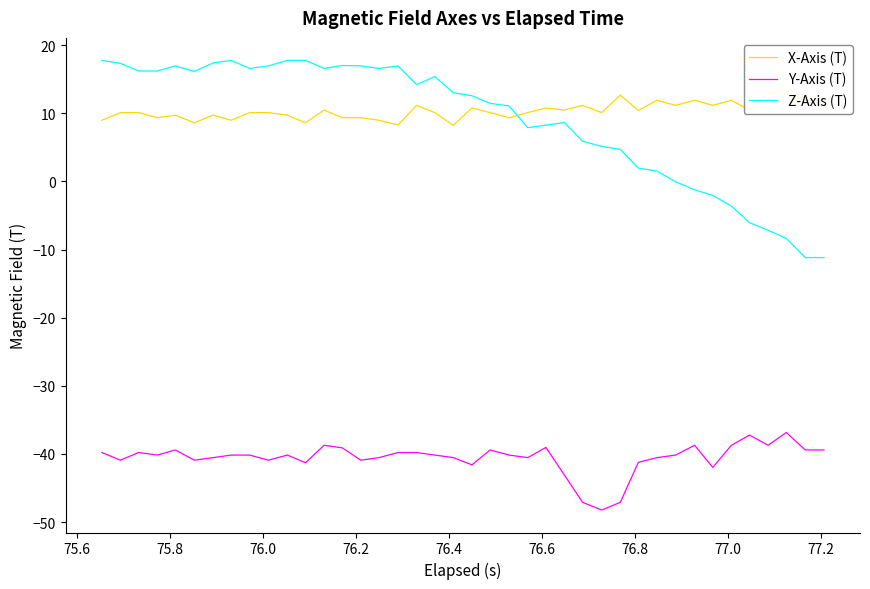

How many interior local peaks does the Z-Axis (T) series have?

6